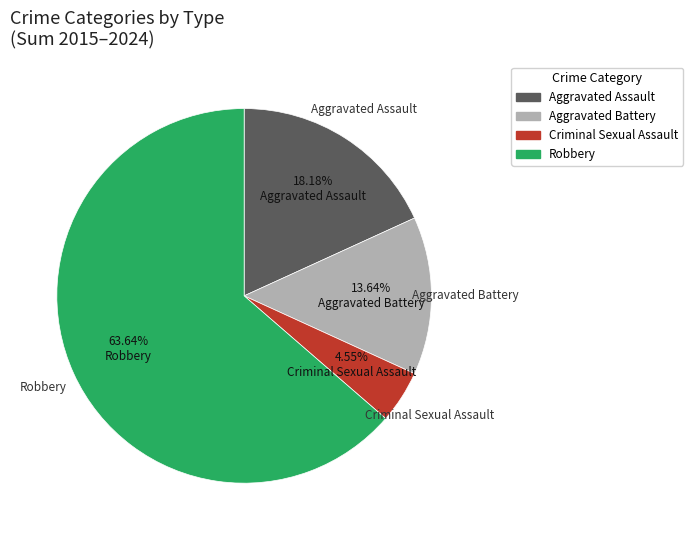

Is there a majority slice in this chart?

Yes